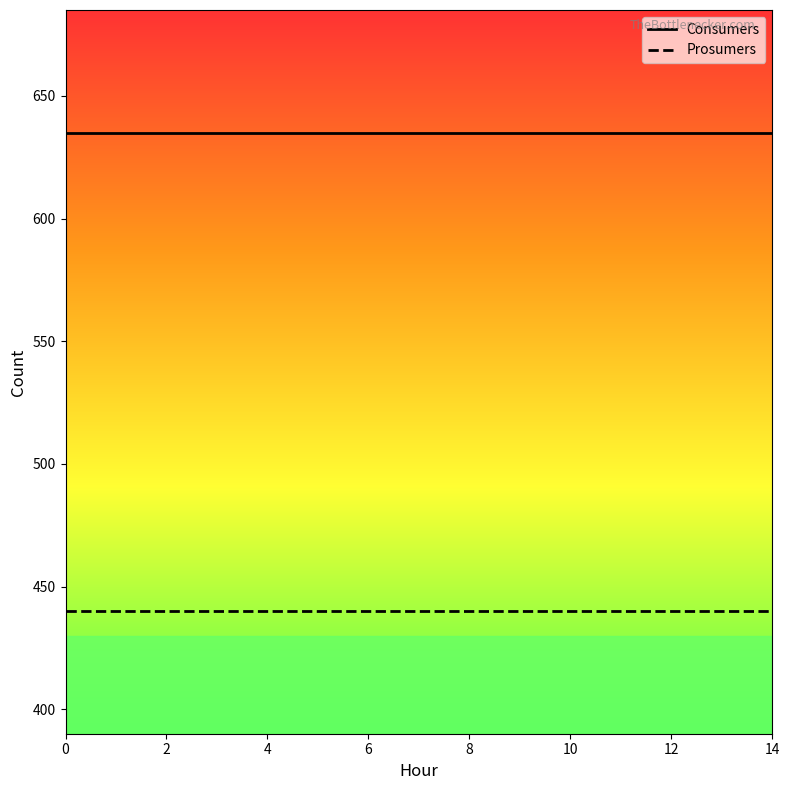

What is the minimum value shown in the chart?

440